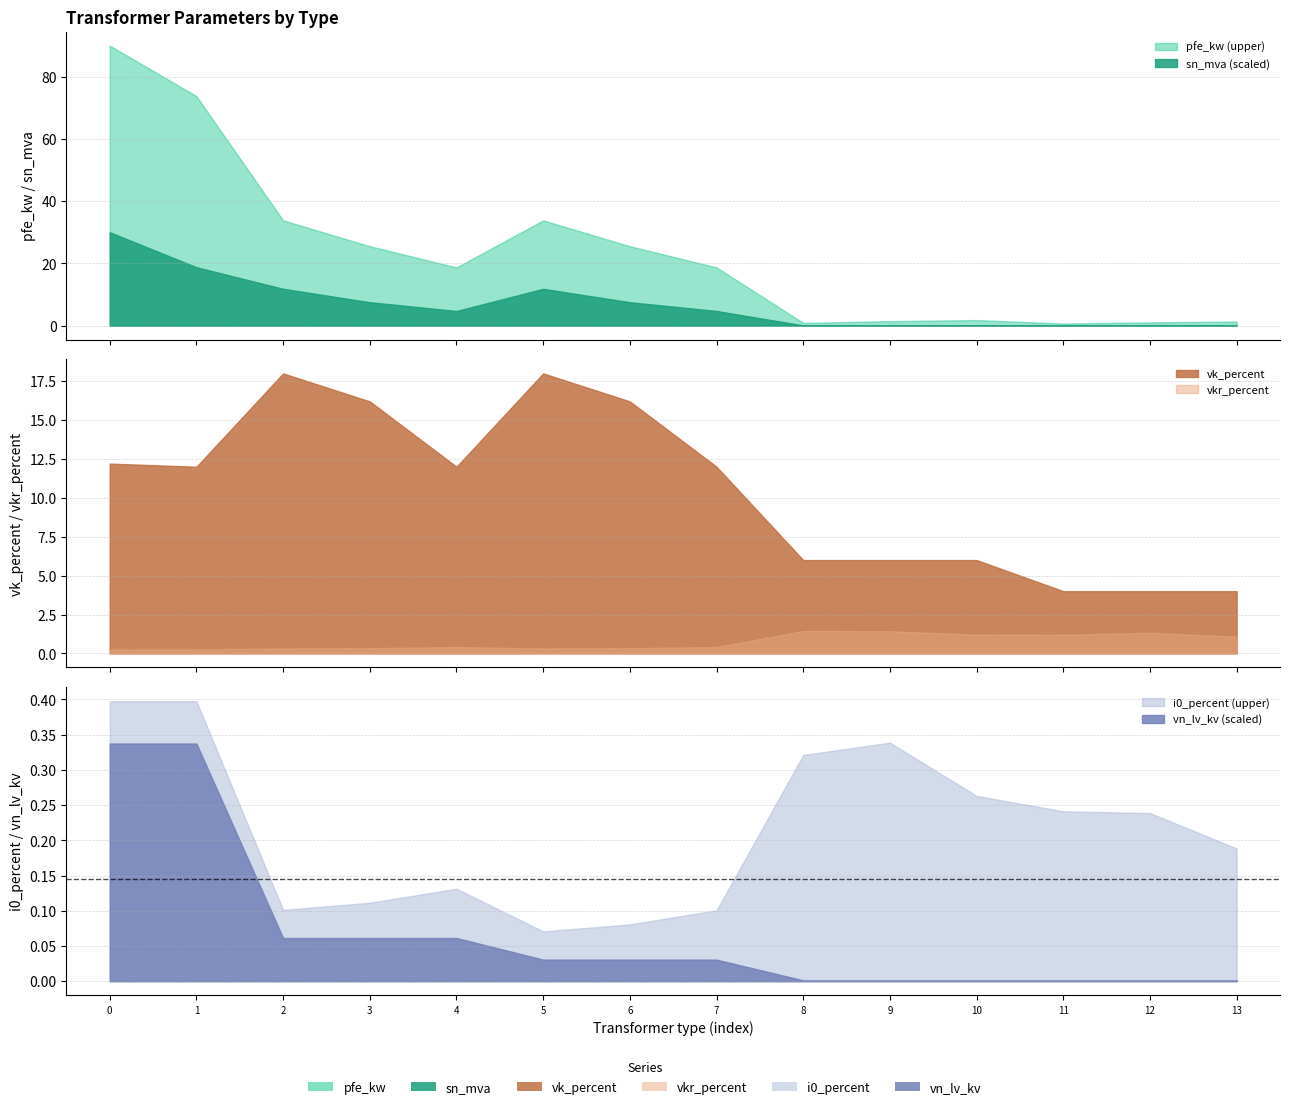

How many data points in vn_lv_kv are less than 10?

6